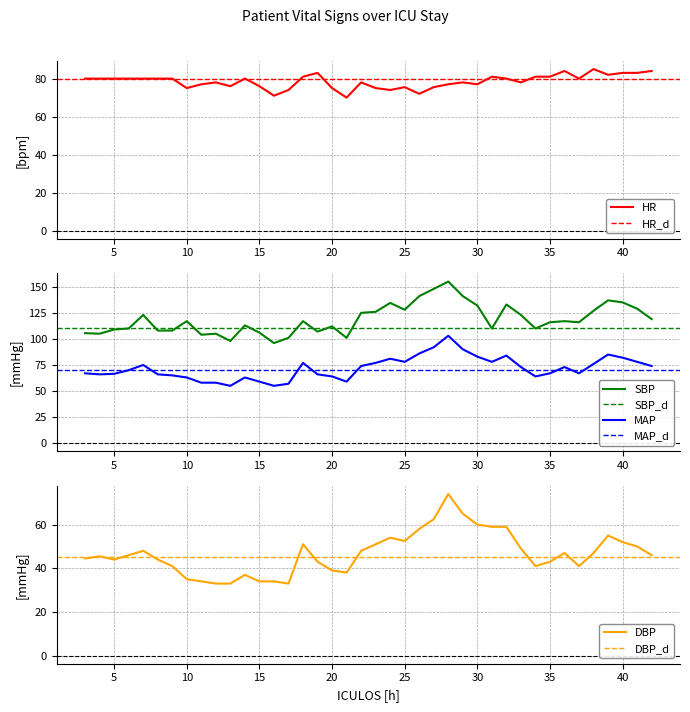

Is it true that HR equals 76.0 at 15?

True